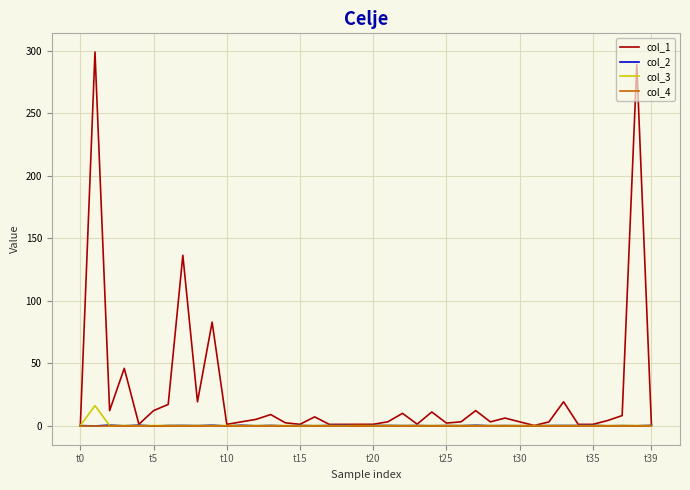

What is the maximum value for col_3?

16.0